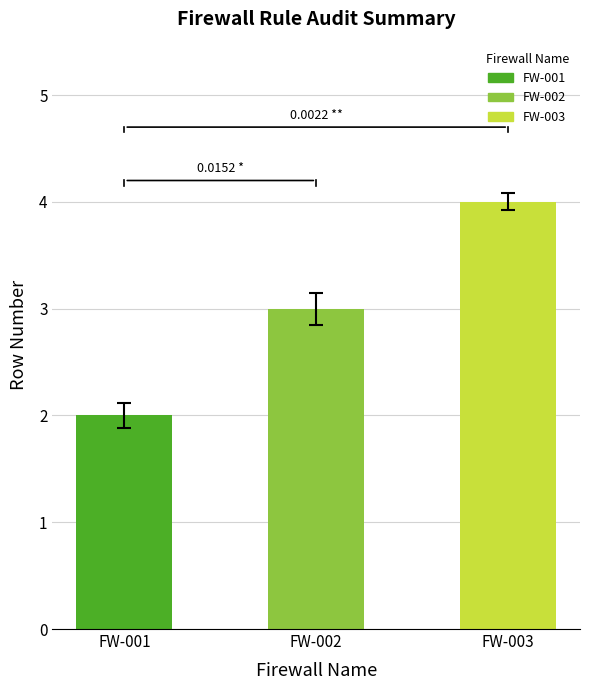

What is the difference between the second highest and minimum values?

1